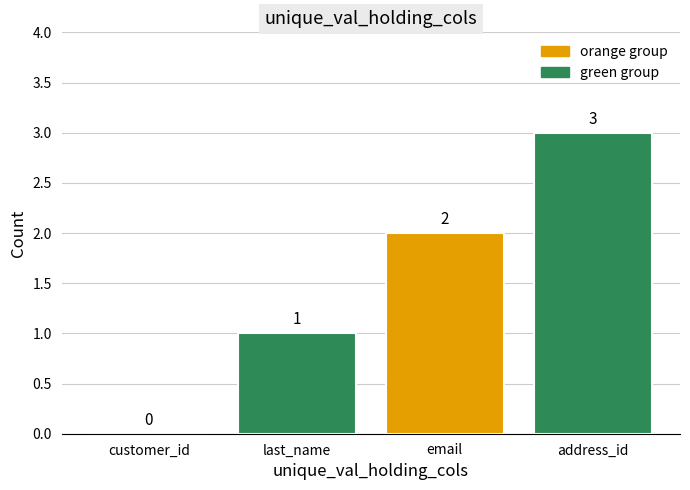

True or false: the data shows 0 at customer_id.

True